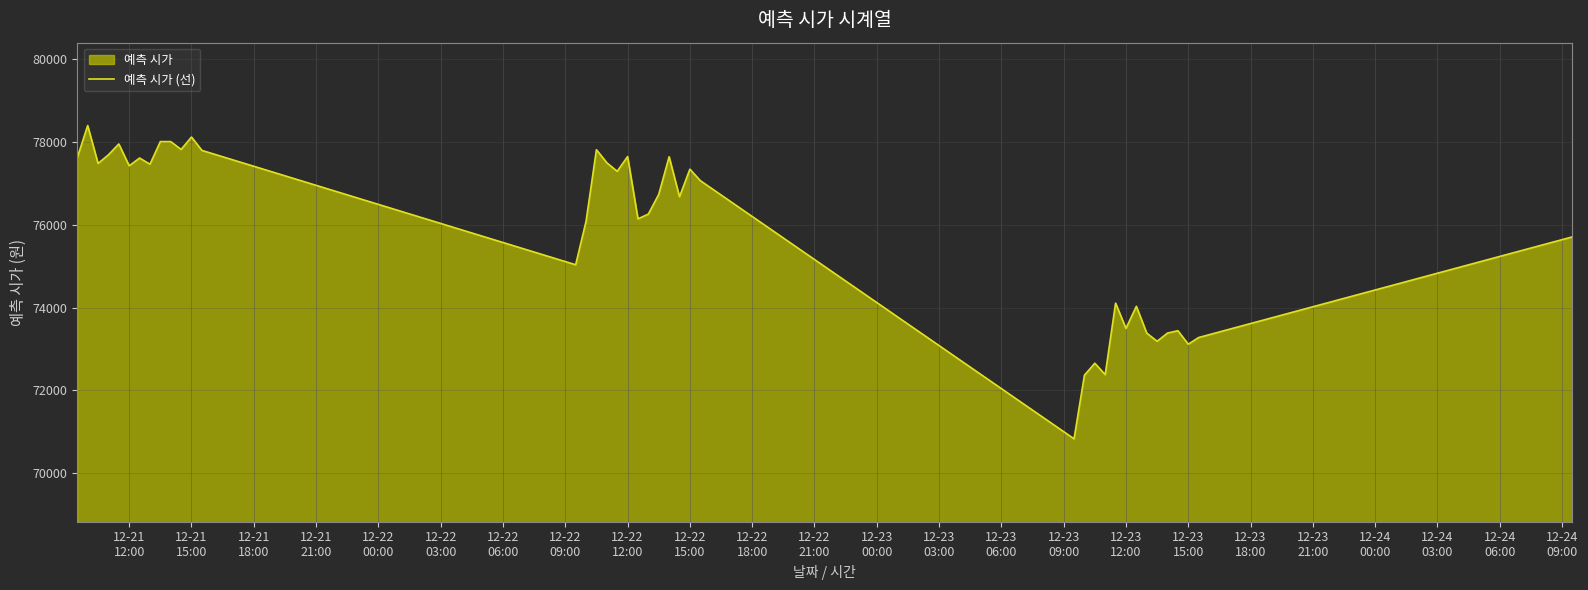

Does the chart display data point markers on the line(s)?

No